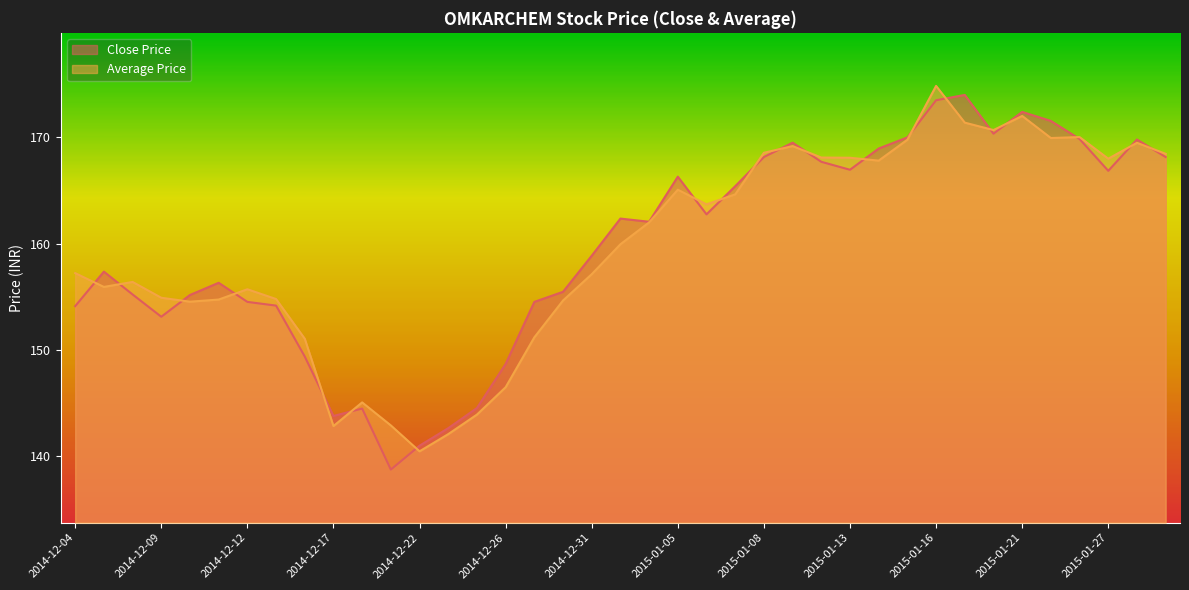

The value of Average Price at 2014-12-18 is 145.0. True or false?

True